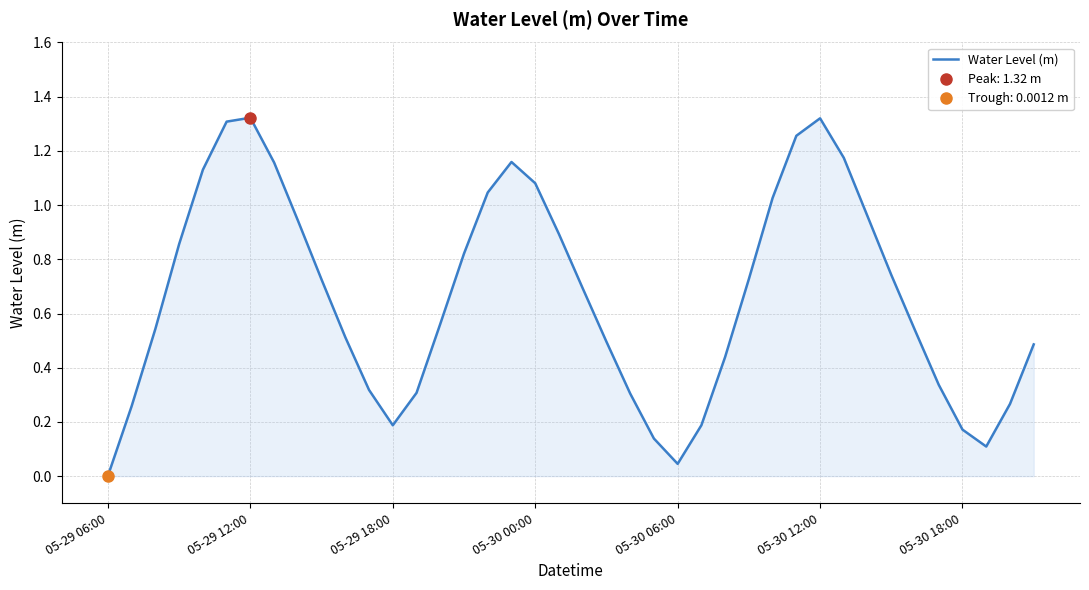

Is it true that Water Level (m) equals 0.0 at 05-29 06:00?

True